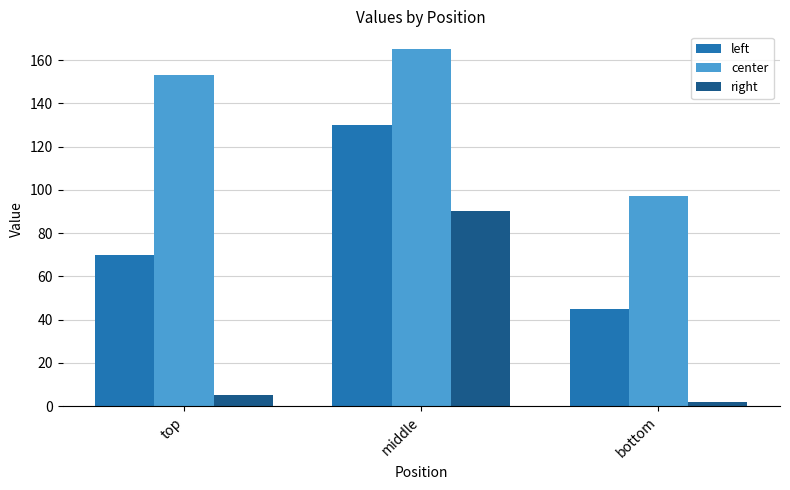

Count the left values in the range 45 to 130.

3